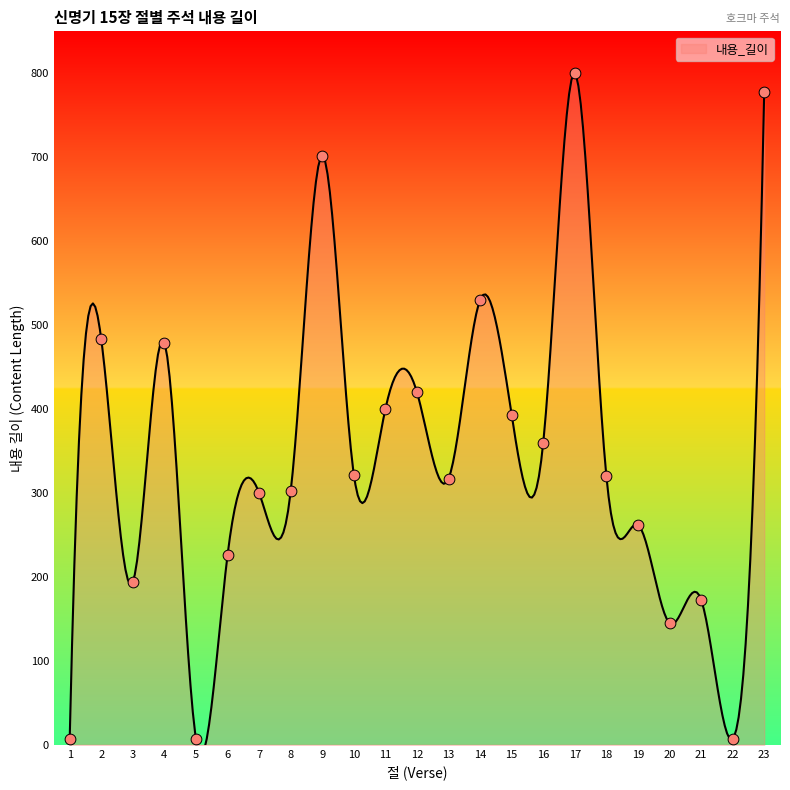

Which has a higher value, 11 or 8?

11